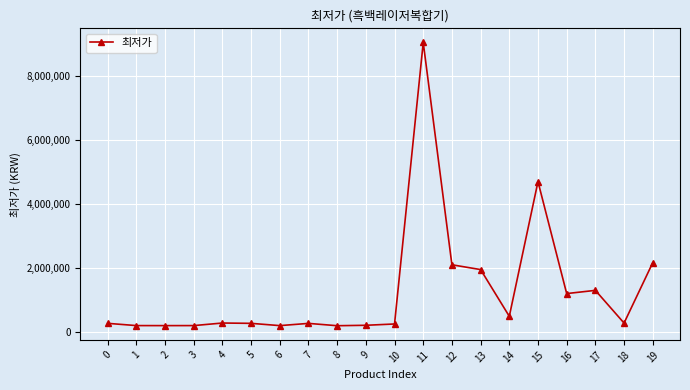

The chart shows a value of 1300000 at 17. True or false?

True